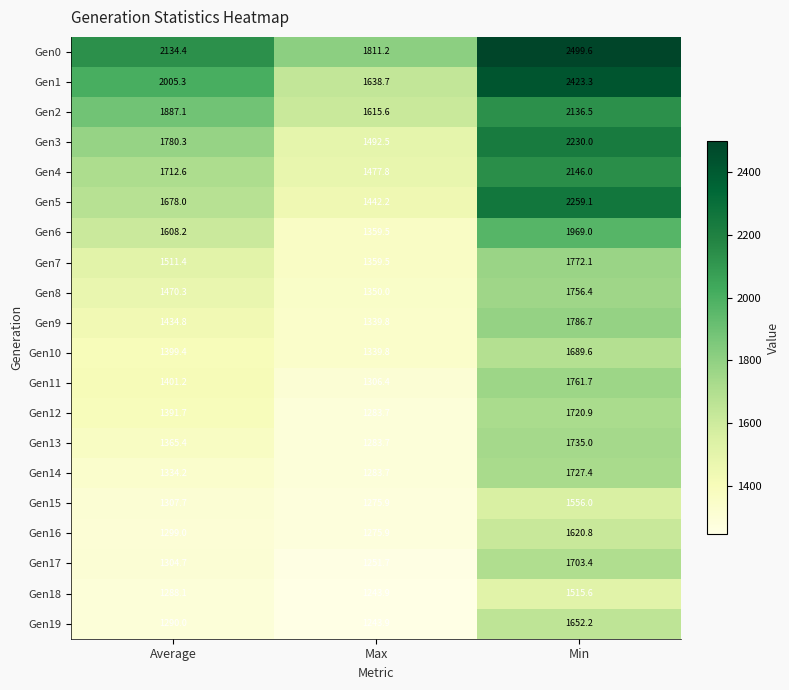

What is the smallest value displayed?

1243.9